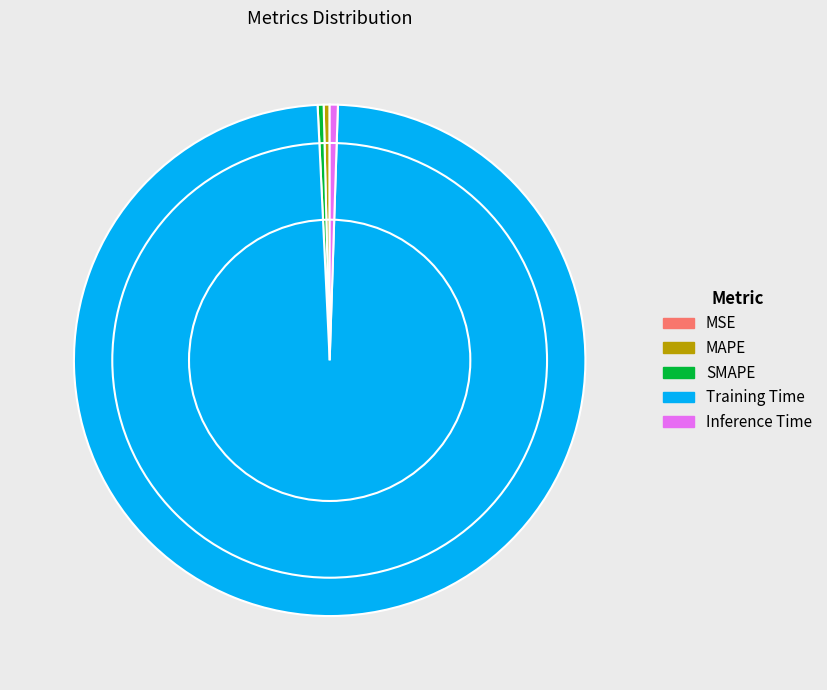

True or false: Inference Time accounts for 11% of the total.

False